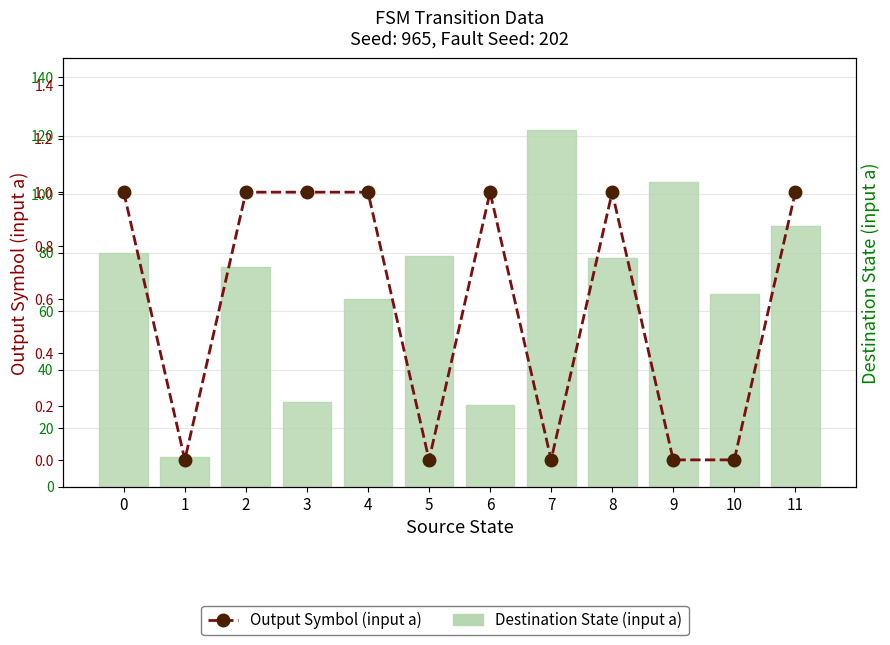

How many groups of bars are there?

12